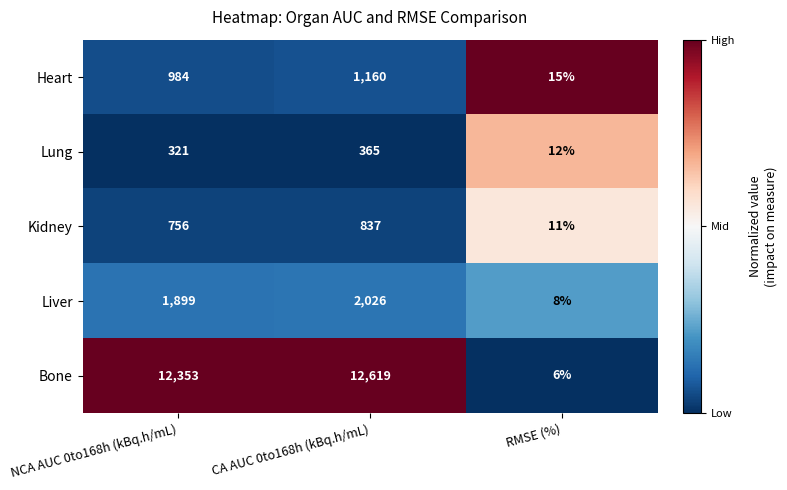

List the series in order of their peak value, highest first.

Bone, Liver, Heart, Kidney, Lung